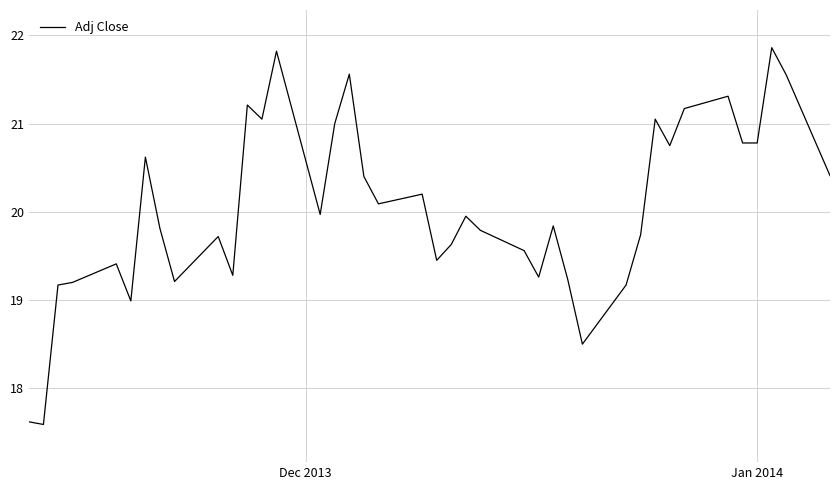

What is the difference between the maximum and minimum values?

4.3